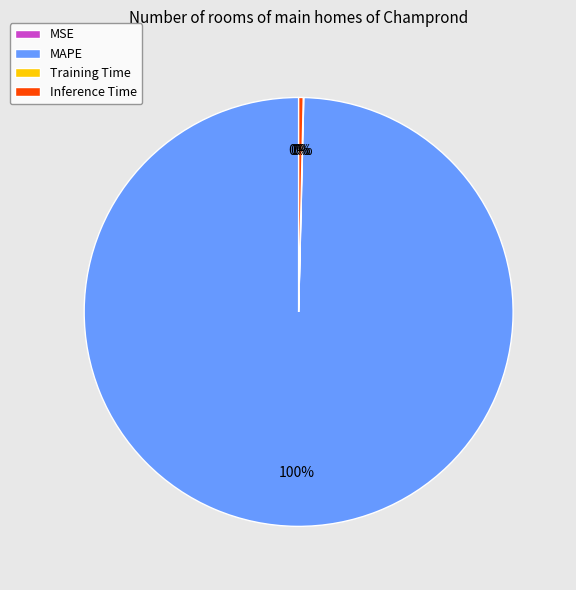

True or false: MAPE accounts for 92% of the total.

False